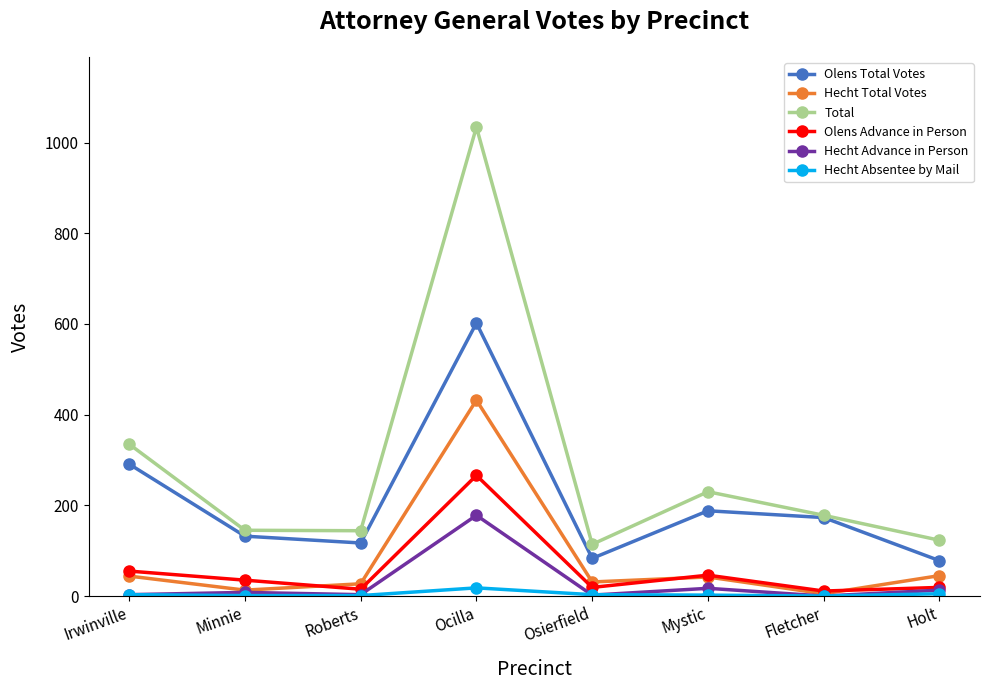

The value of Hecht Total Votes at Holt is 45. True or false?

True